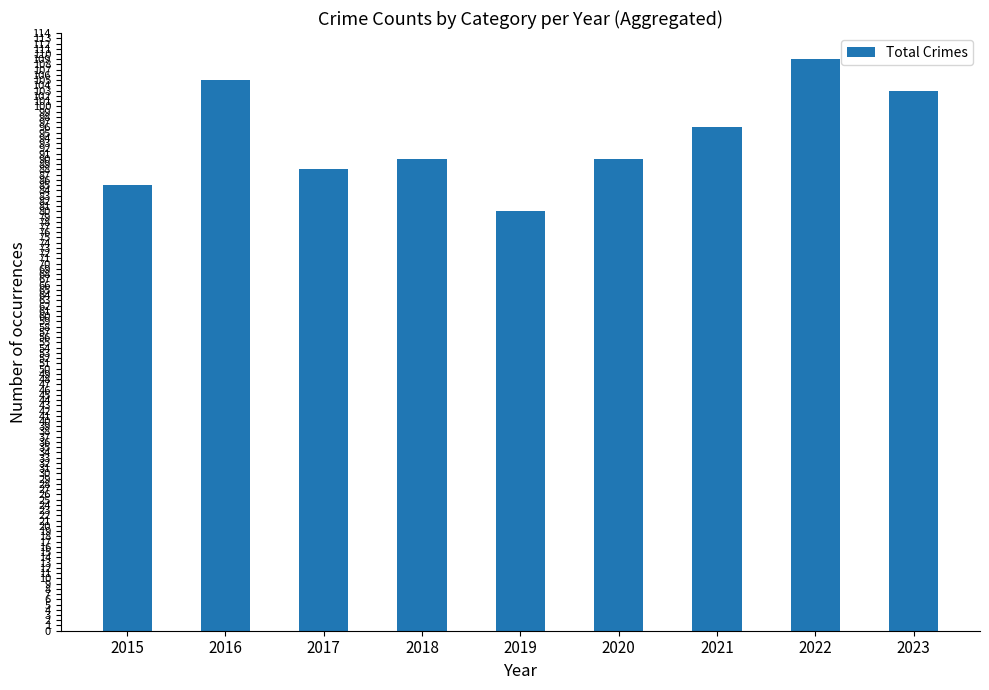

The chart shows a value of 85 at 2015. True or false?

True